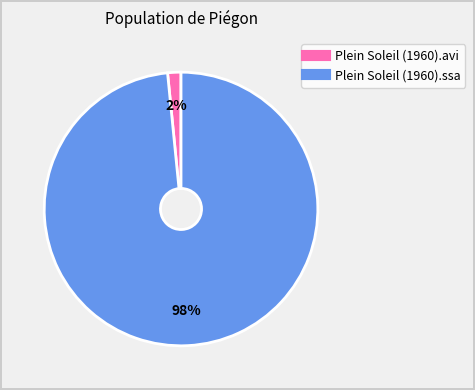

True or false: Plein Soleil (1960).ssa accounts for 98% of the total.

True